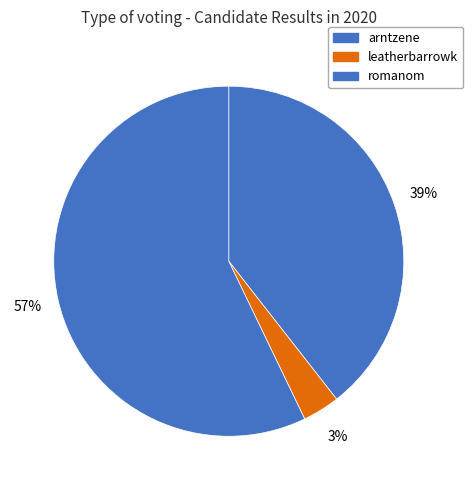

Count the number of slices in the pie.

3